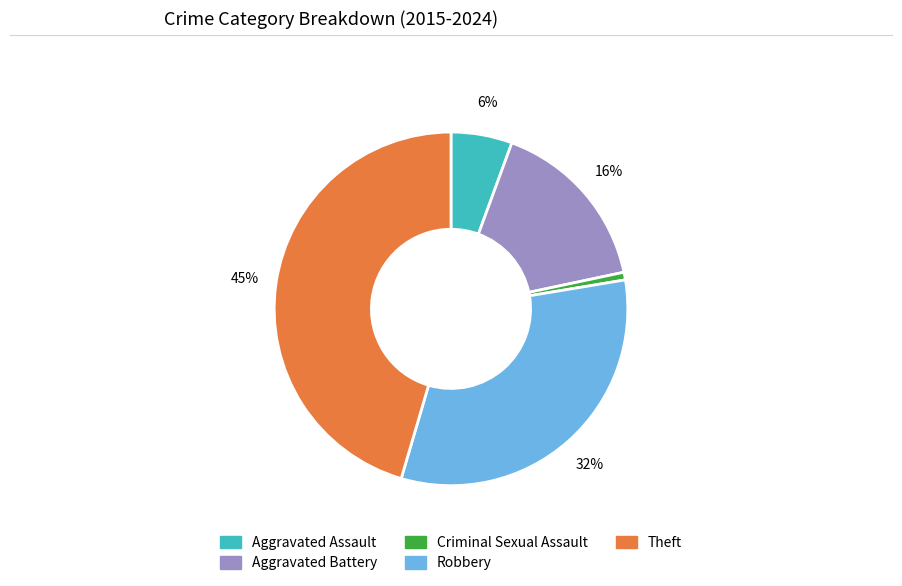

Rank the categories by value from lowest to highest.

Criminal Sexual Assault, Aggravated Assault, Aggravated Battery, Robbery, Theft